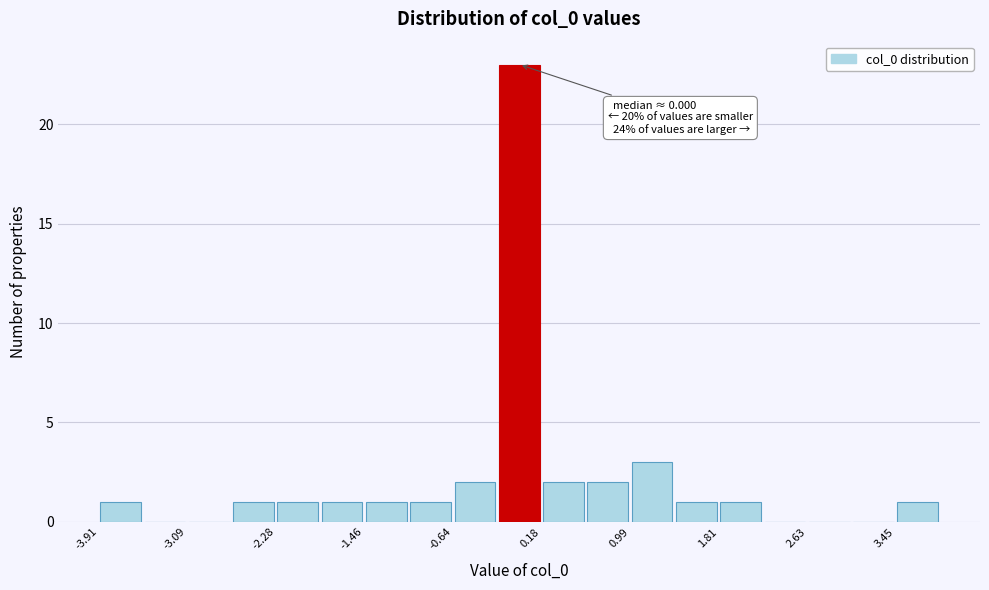

Which range on the x-axis has the tallest bar?

-0.2 to 0.2